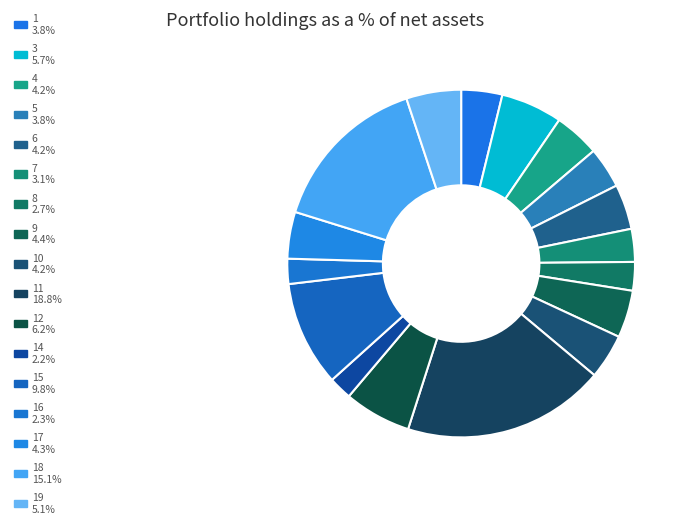

Count the number of slices in the pie.

17